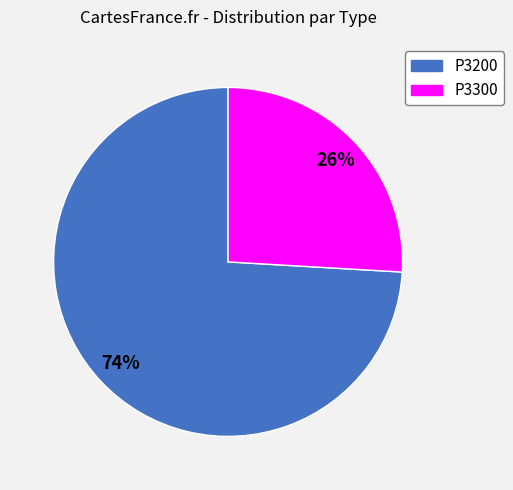

To the nearest percent, what is the difference between the largest and smallest slice percentages?

48%